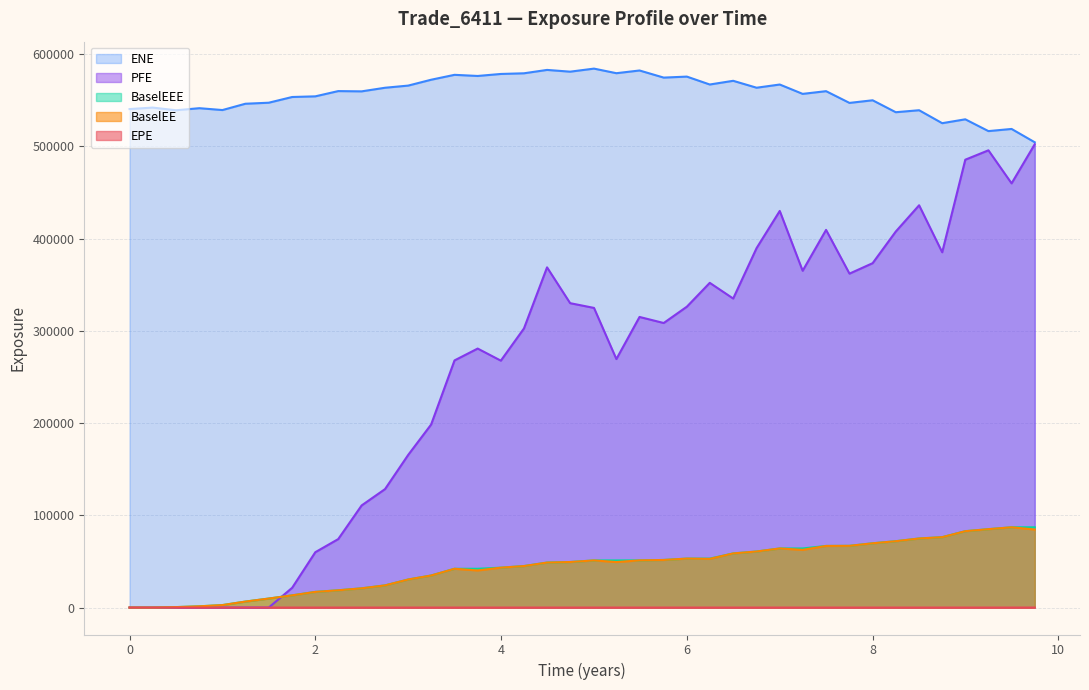

Is it true that ENE equals 849664.3 at 0?

False